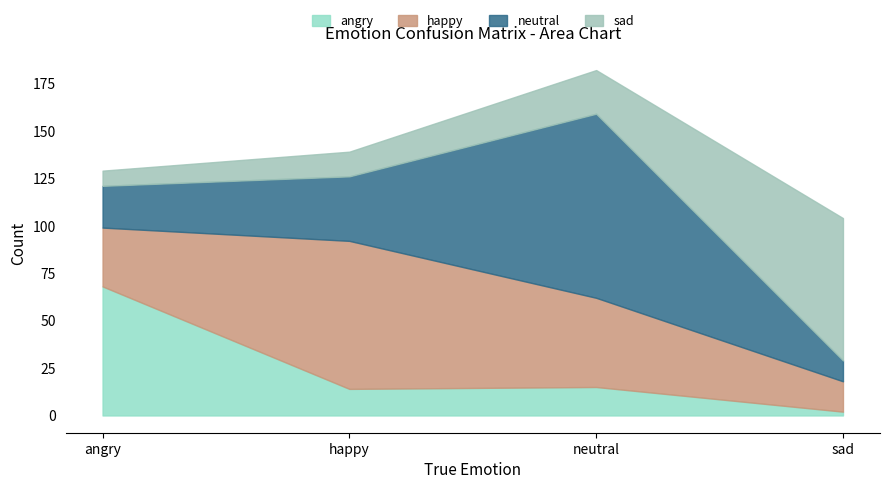

The value of angry at happy is 23. True or false?

False